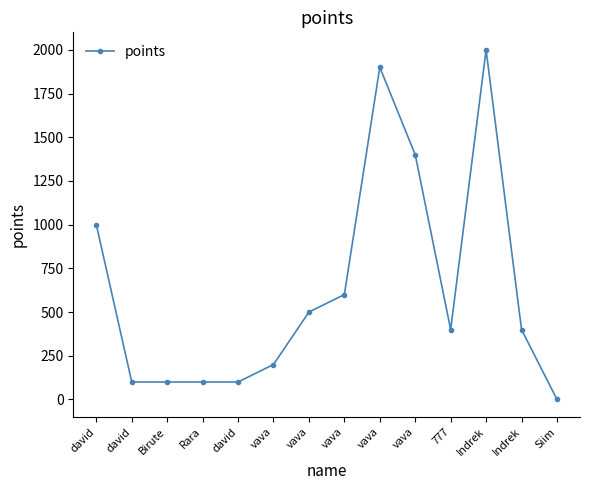

How many categories are shown in the chart?

14